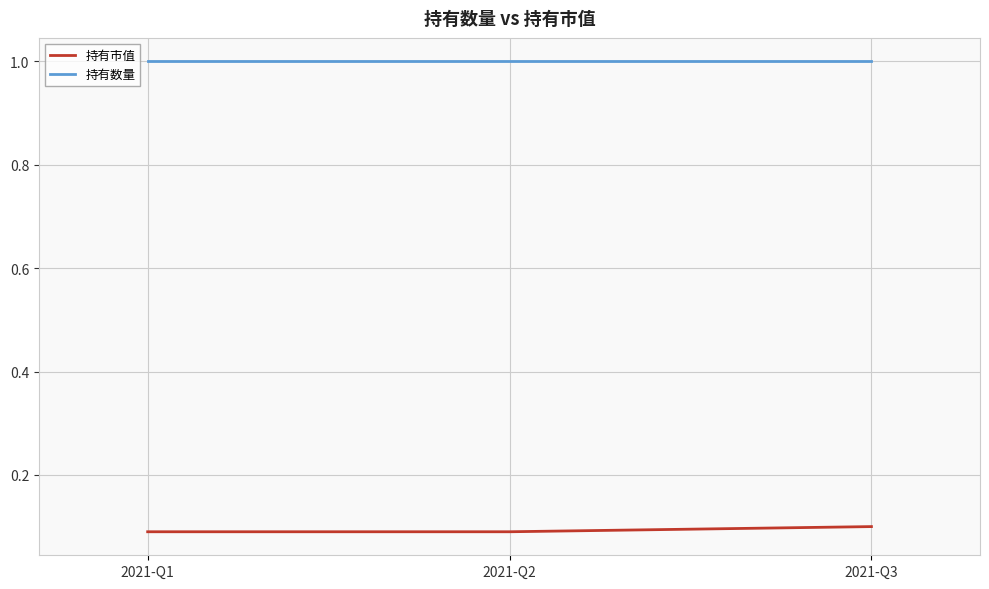

What is the total value across all series at 2021-Q2?

1.1